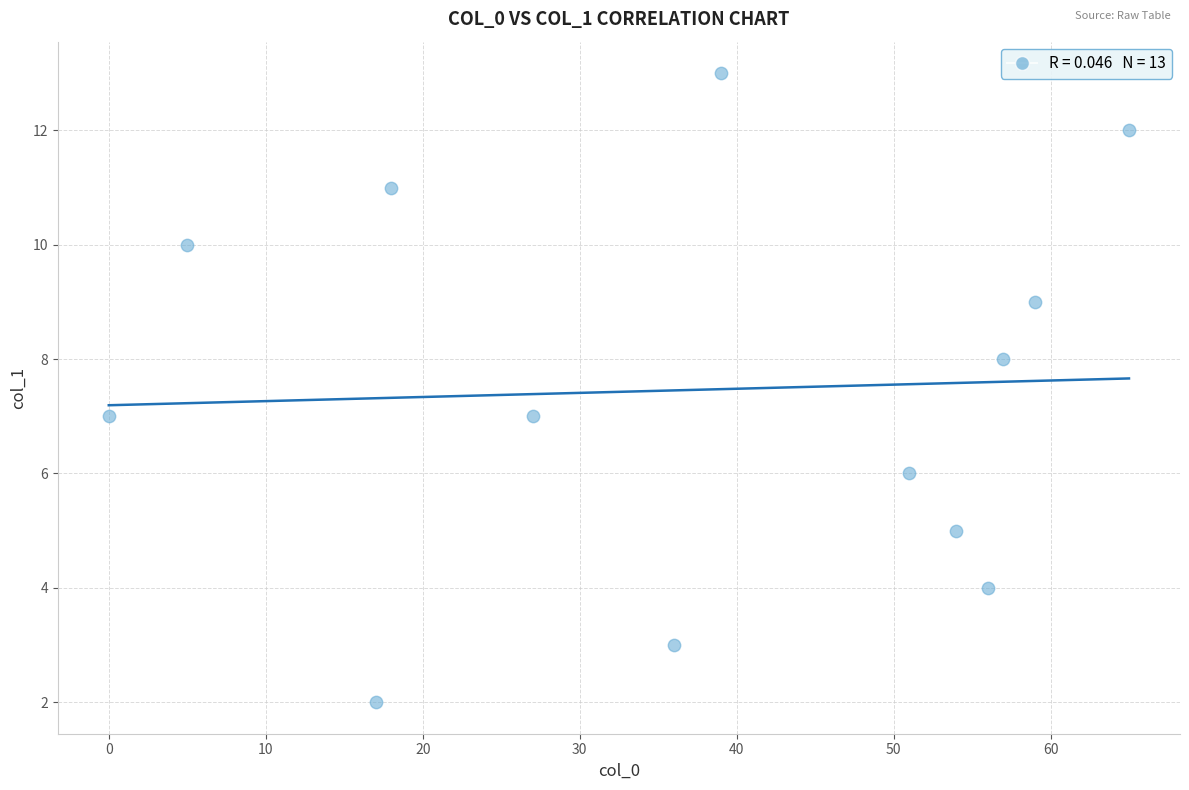

What is the range of X values (max minus min)?

65